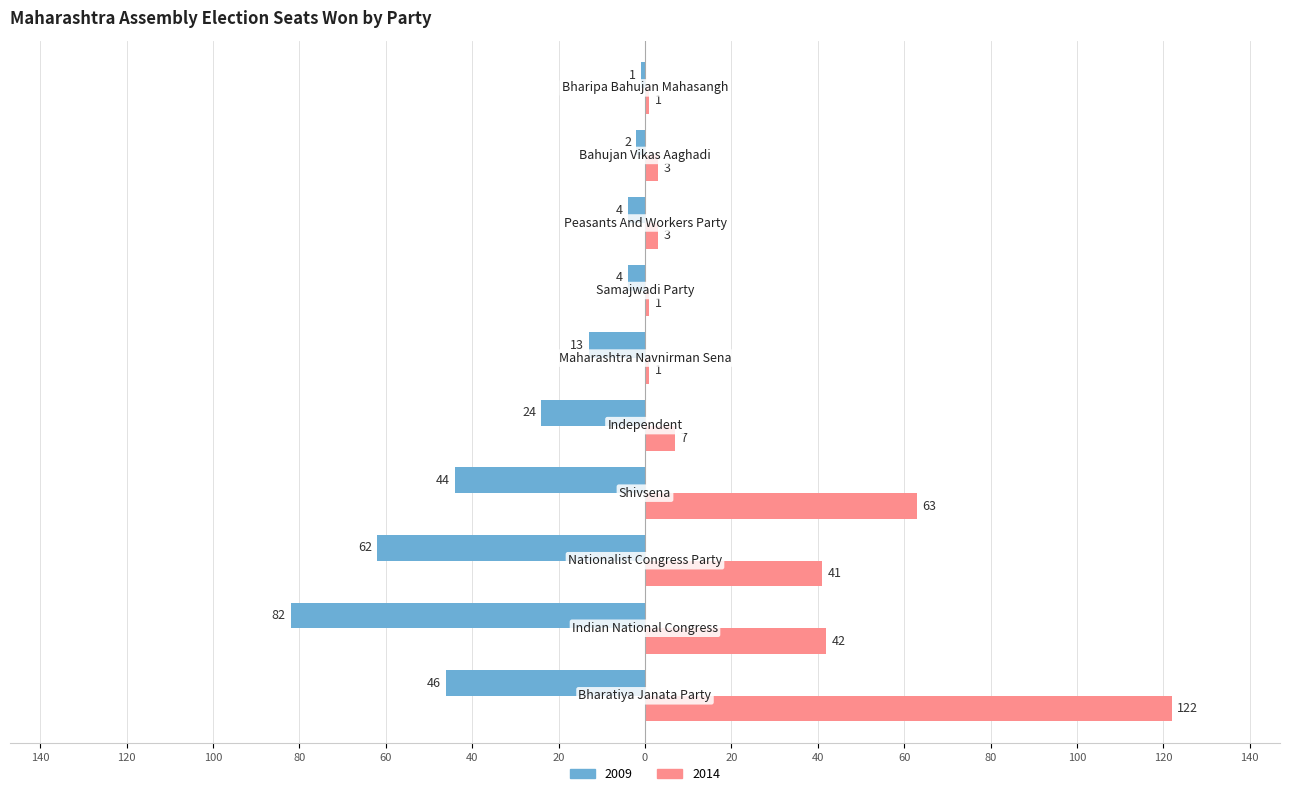

Reading left to right, what are all the values shown in this chart?

2009: -46	-82	-62	-44	-24	-13	-4	-4	-2	-1
2014: 122	42	41	63	7	1	1	3	3	1